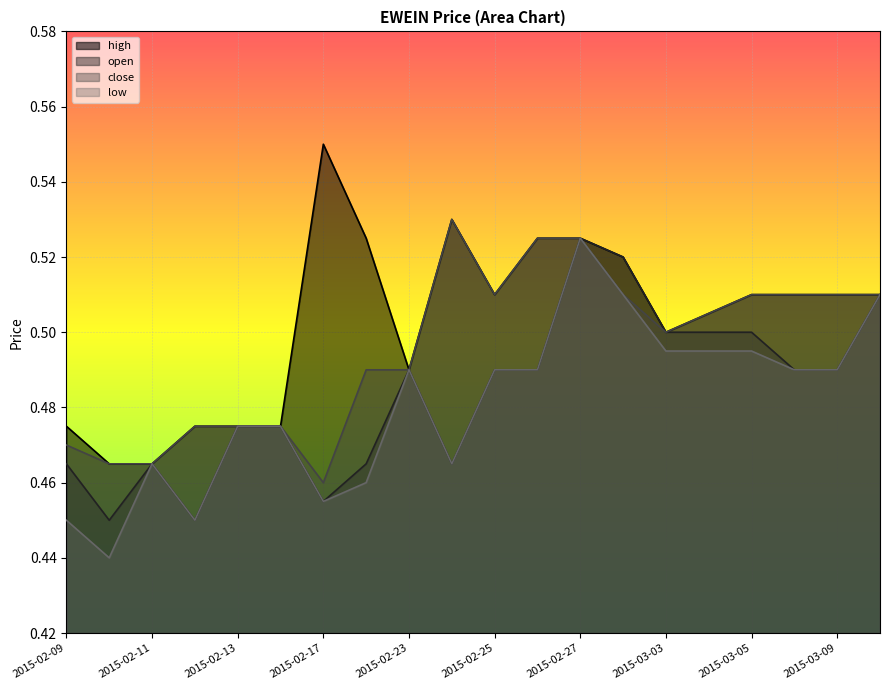

How many distinct data groups are displayed?

4